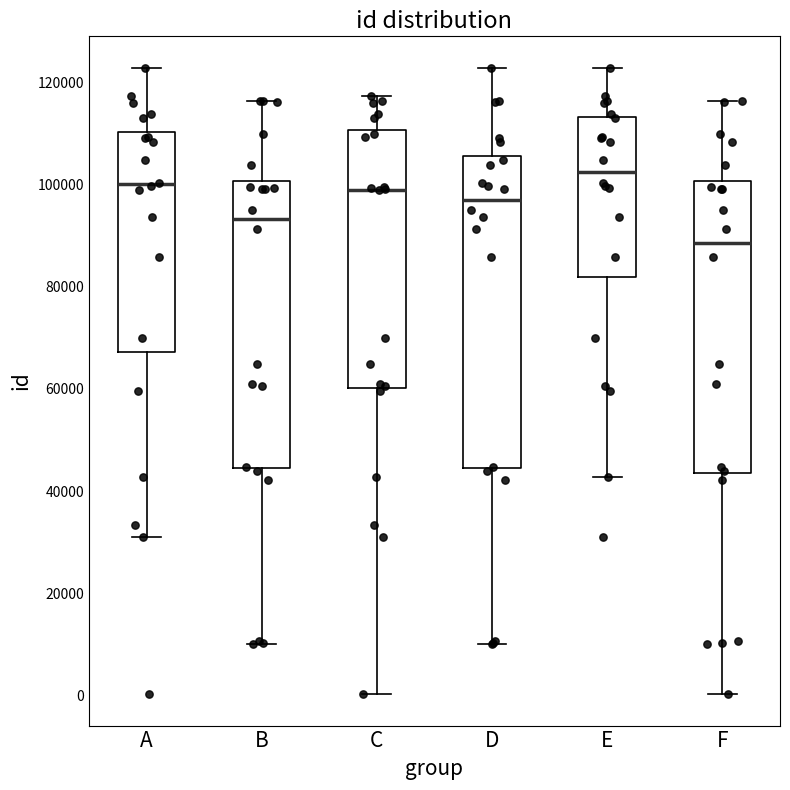

Which box has the highest median line?

E